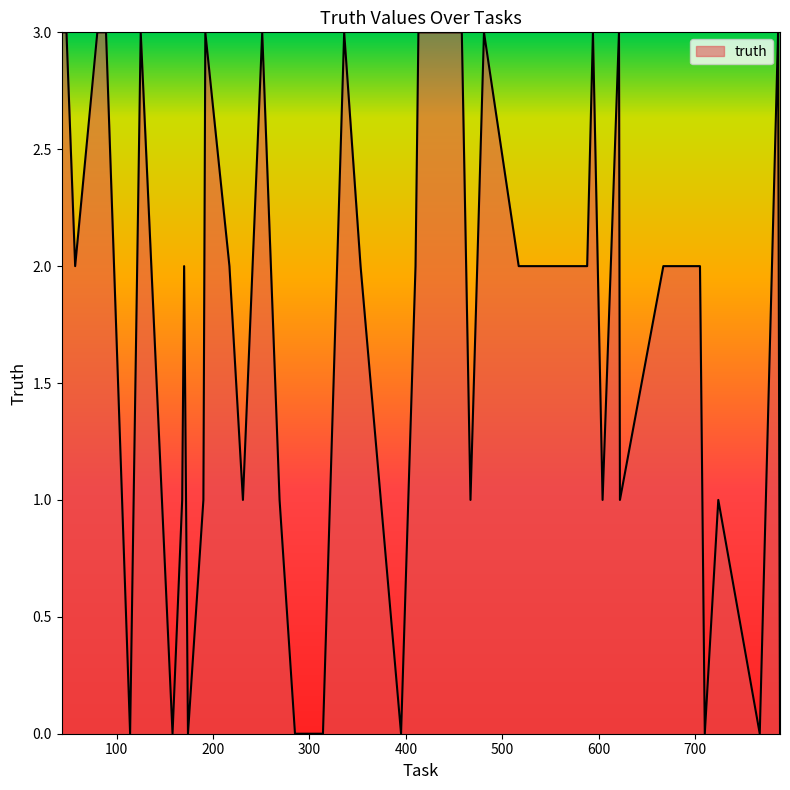

Does the chart have visible grid lines?

No